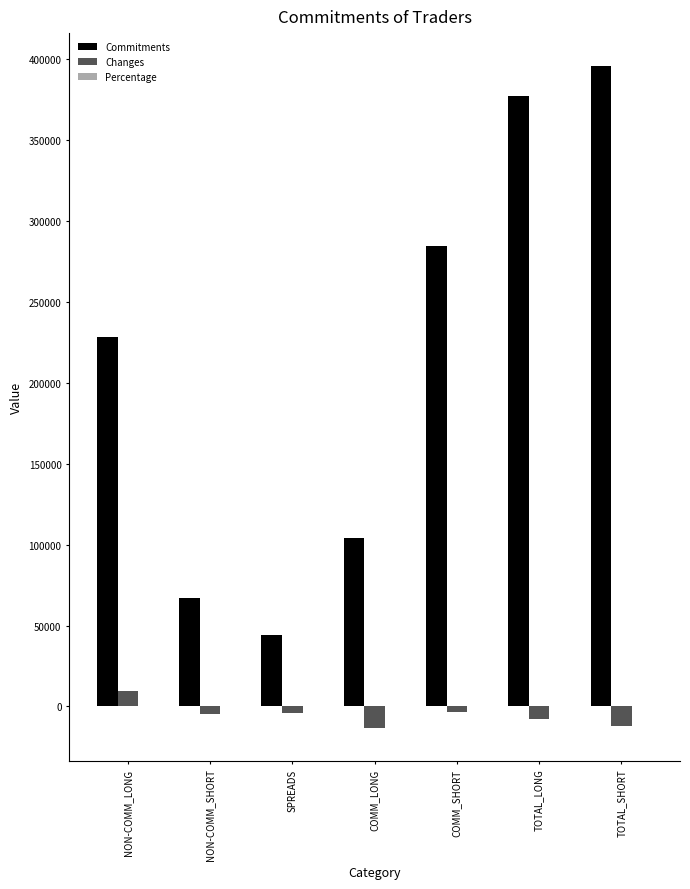

What is the greatest value displayed?

395761.0